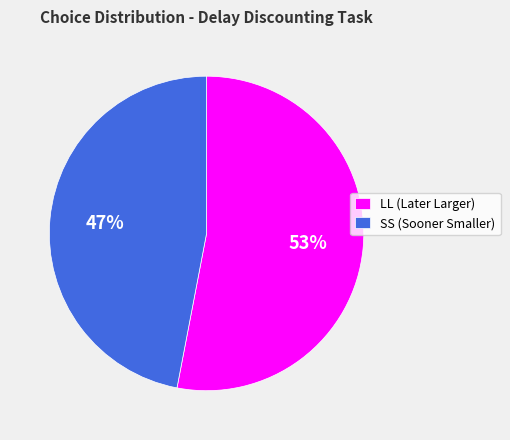

Which category accounts for the majority?

LL